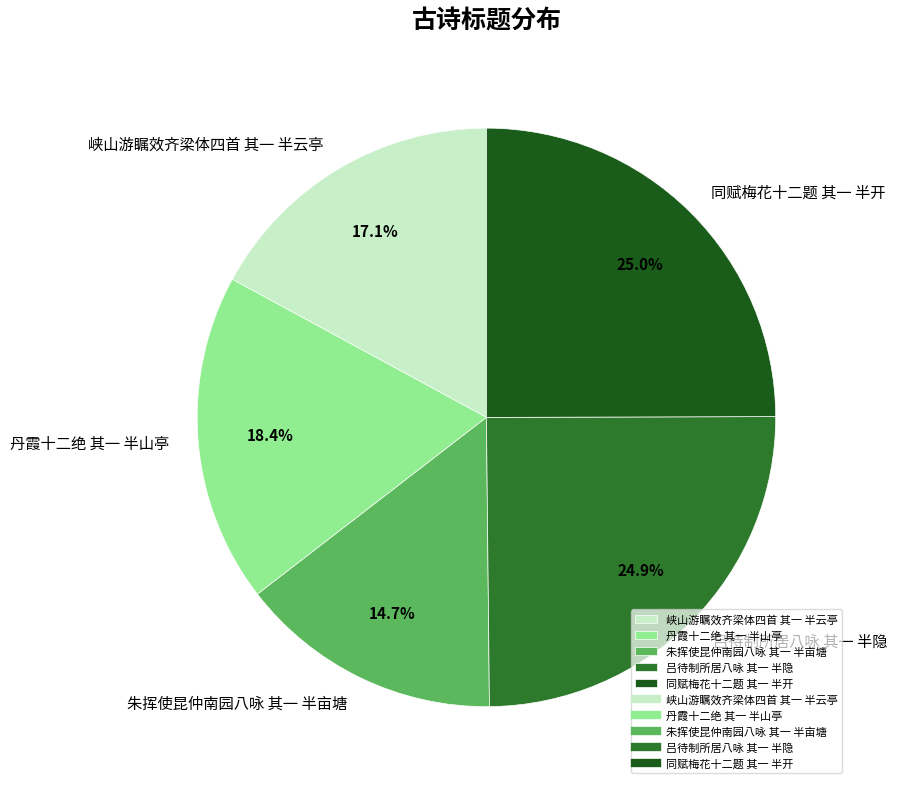

Is there any slice that represents more than half of the pie?

No